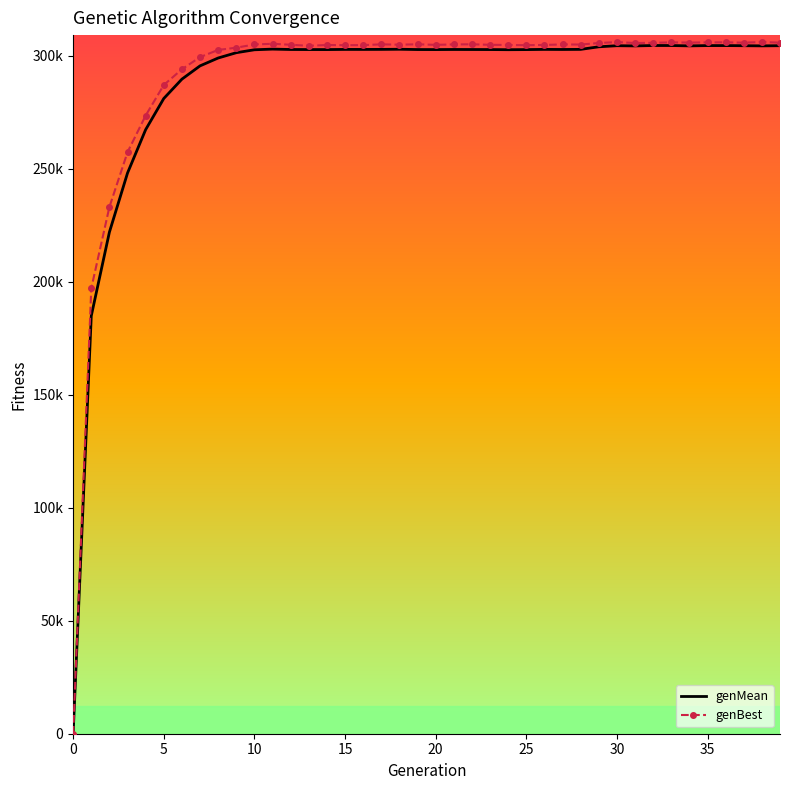

What are all the series names shown in the legend?

genMean, genBest